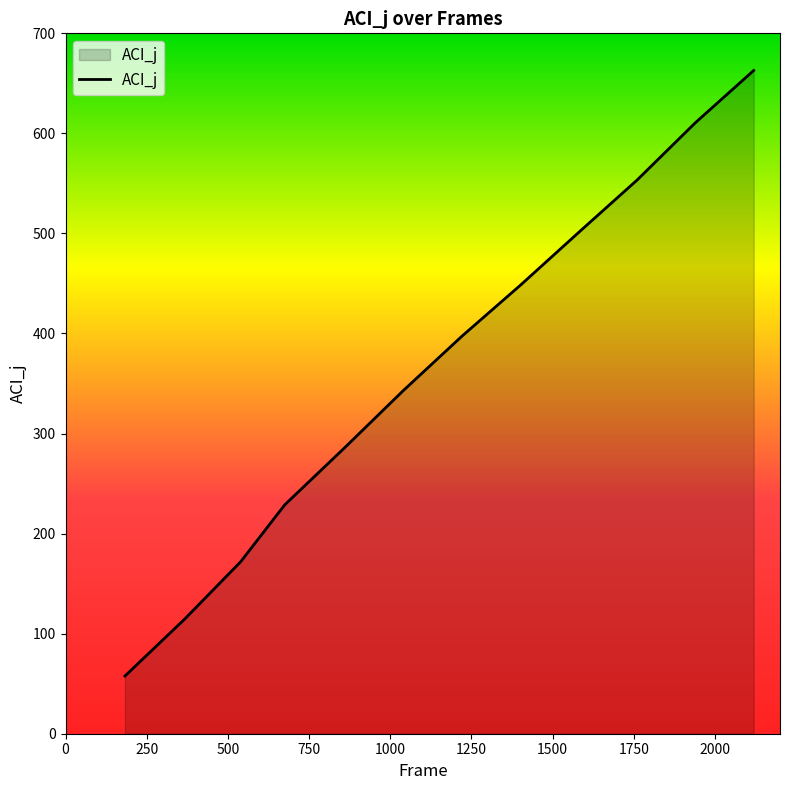

What is the minimum value shown in the chart?

57.7